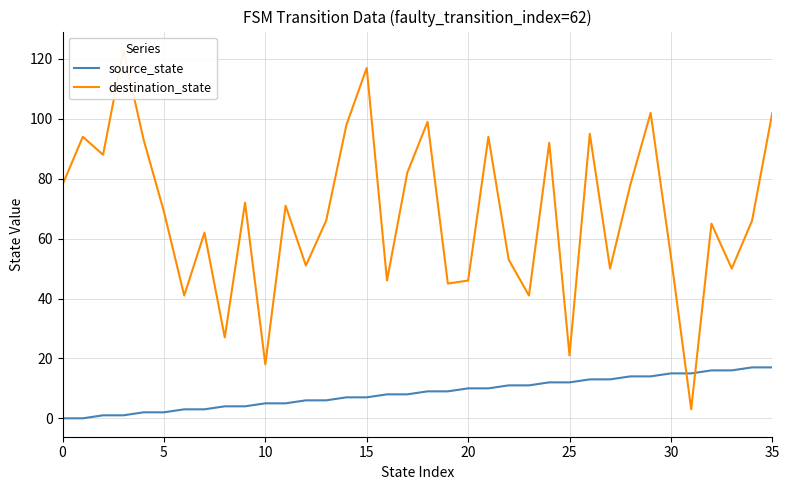

What is the difference between the source_state values at 22 and 10?

6